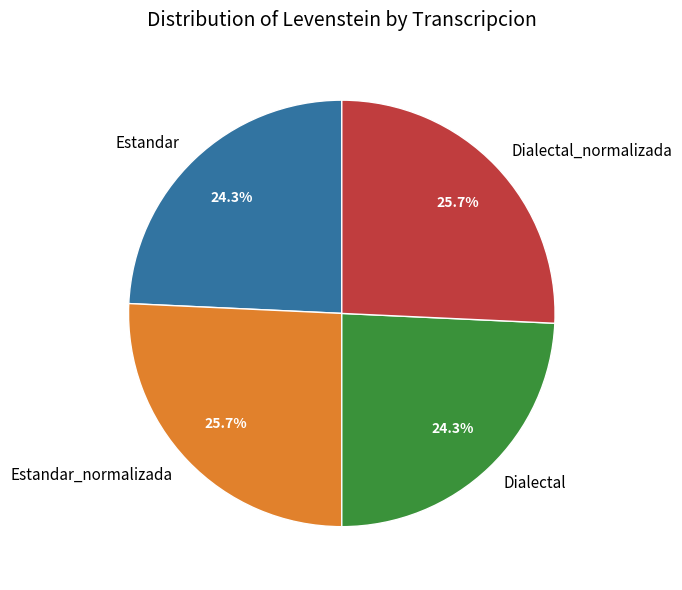

What portion of the pie excludes Estandar_normalizada?

74.3%